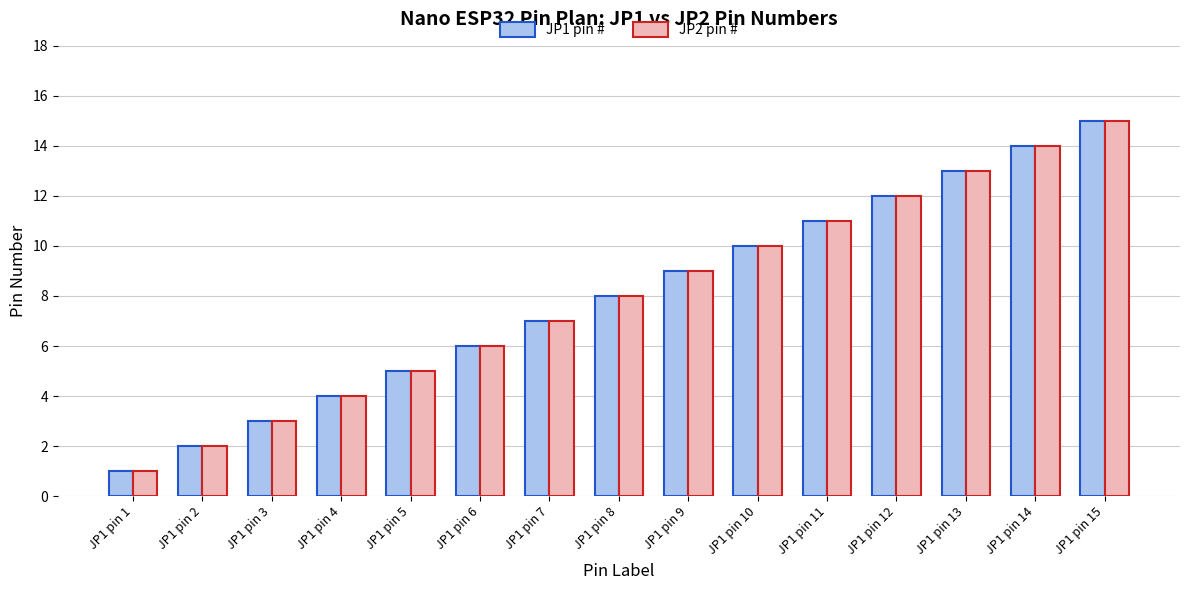

What is the minimum value for JP2 pin #?

1